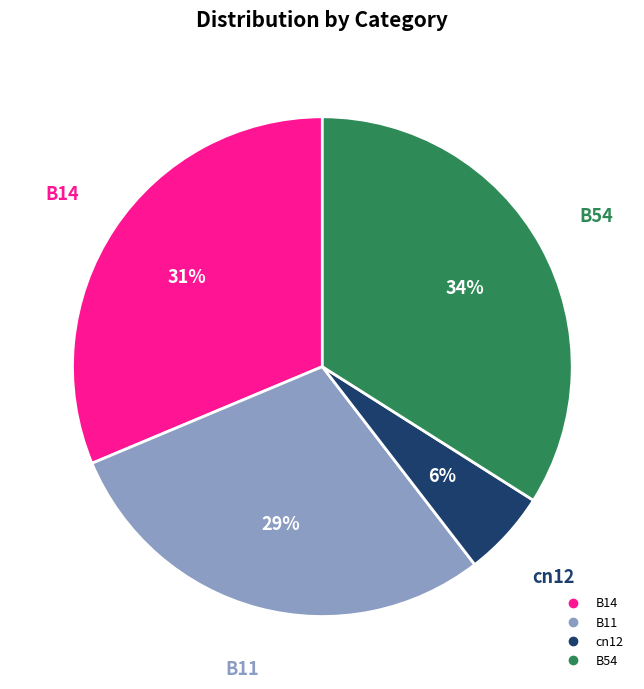

To the nearest percent, what is the average slice percentage?

25%